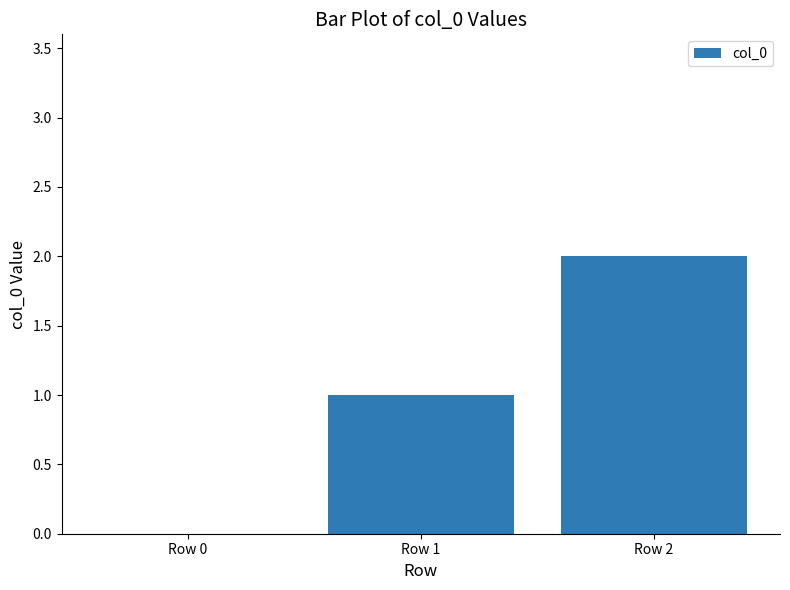

Are the bars grouped side by side (vs. stacked)?

No